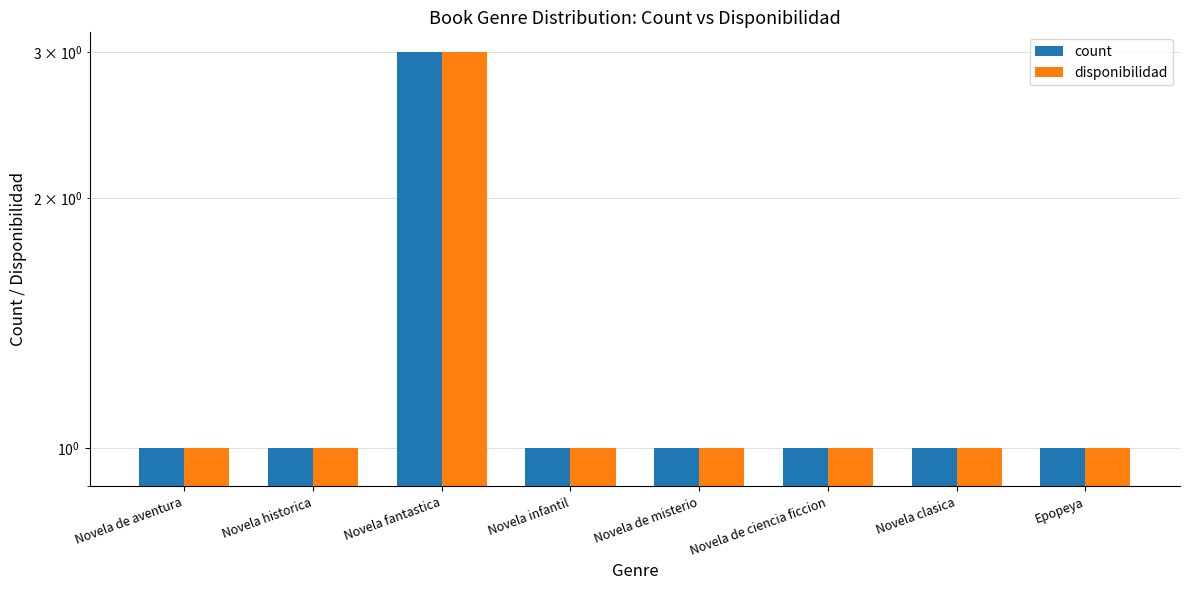

What is the sum of all disponibilidad values?

10